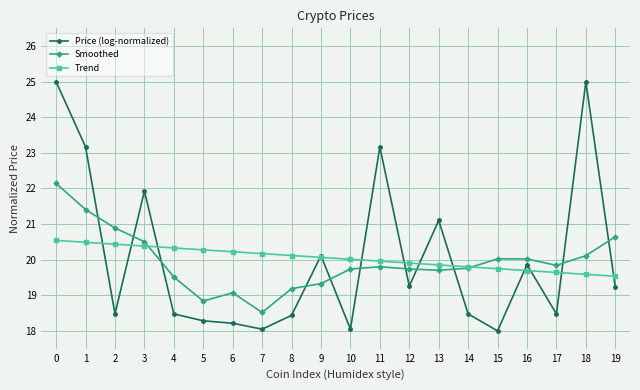

True or false: Trend has a value of 19.8 at 14.

True